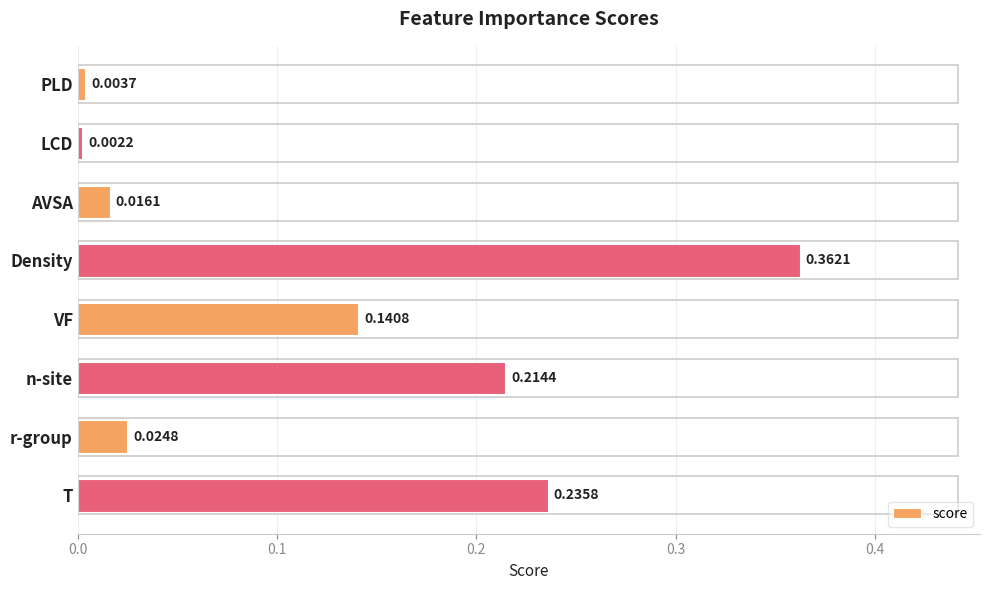

At which category does the chart reach its peak across all series?

Density